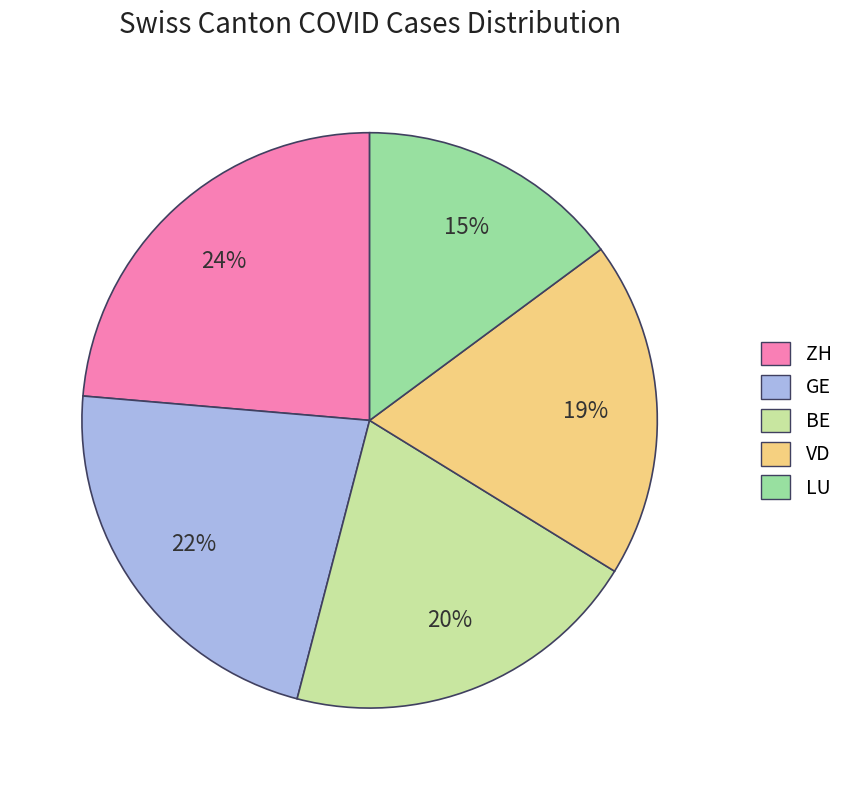

Is there any slice that represents more than half of the pie?

No